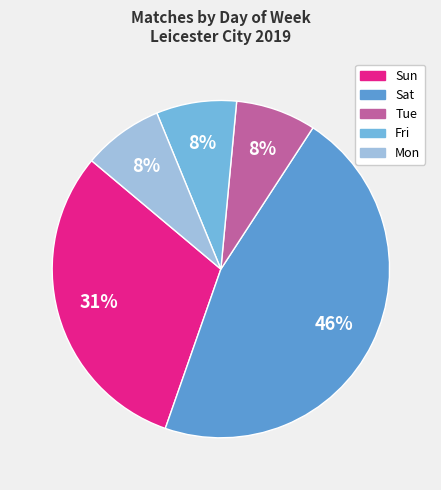

How many segments does this pie chart have?

5